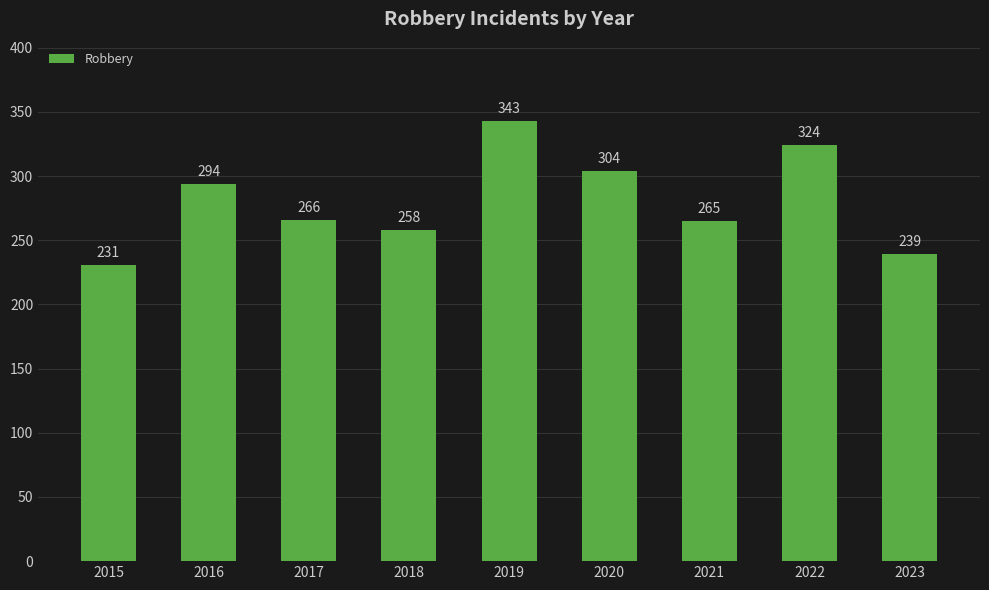

True or false: the data shows 258 at 2018.

True